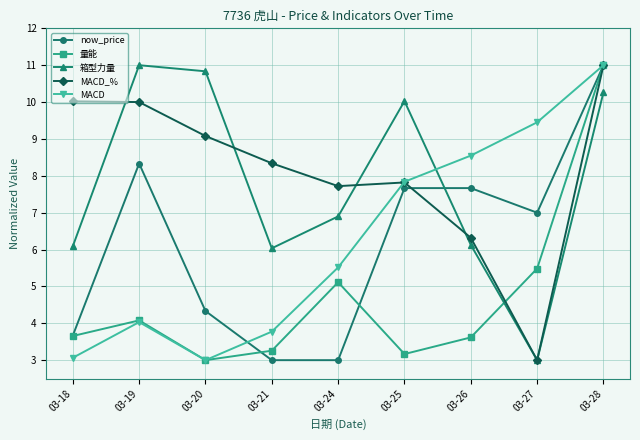

What is the approximate value of now_price at 03-20?

4.3